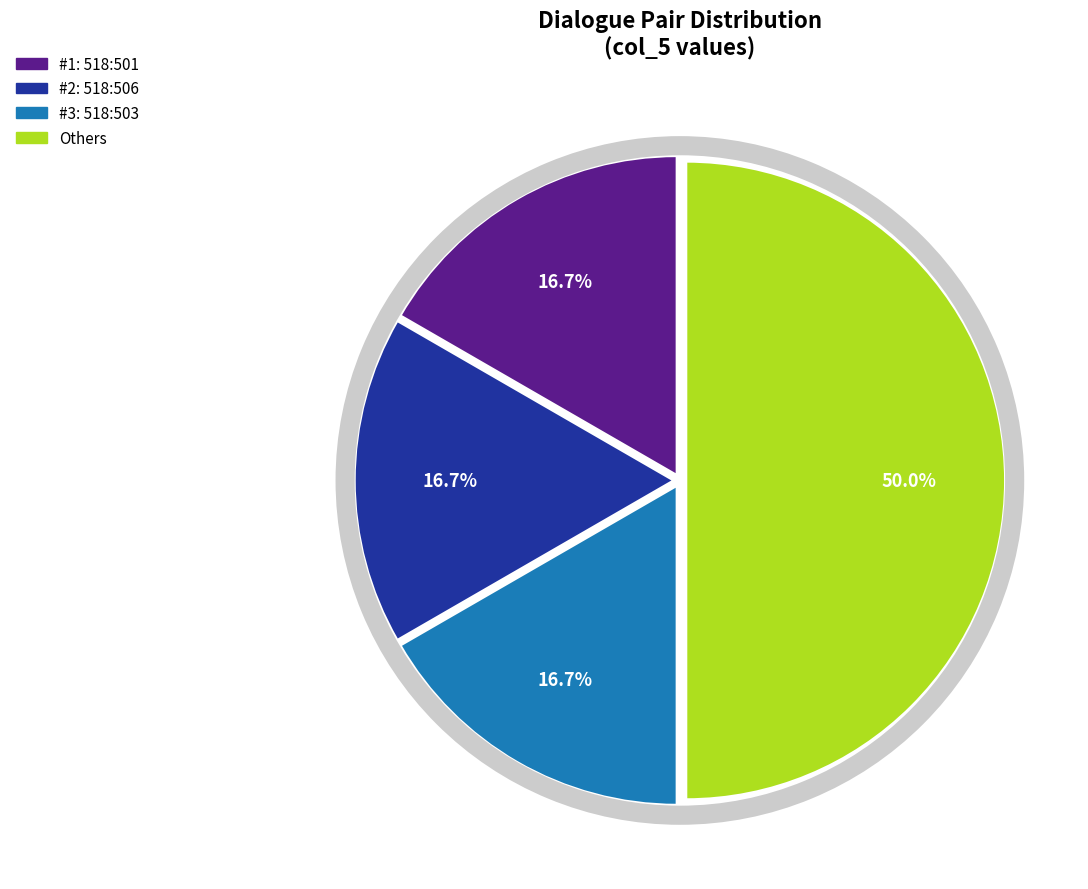

Is it true that 518:506 is 41% of the pie?

False